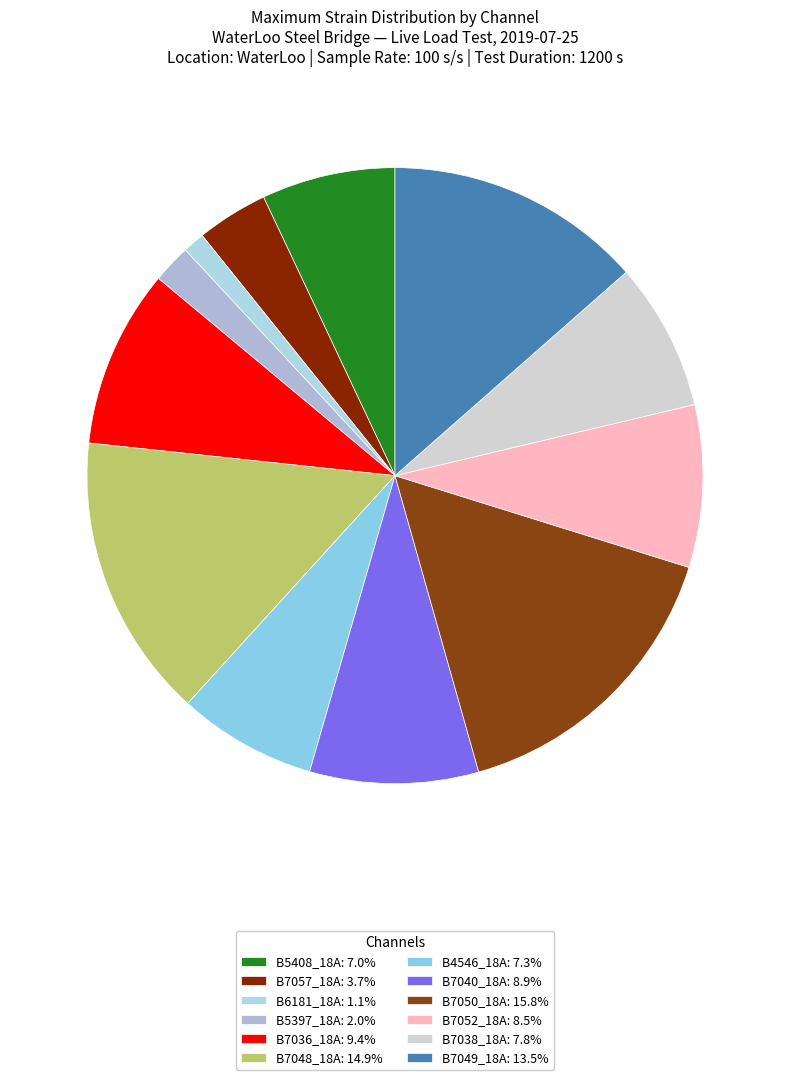

Which has a higher value, B7036_18A or B7050_18A?

B7050_18A